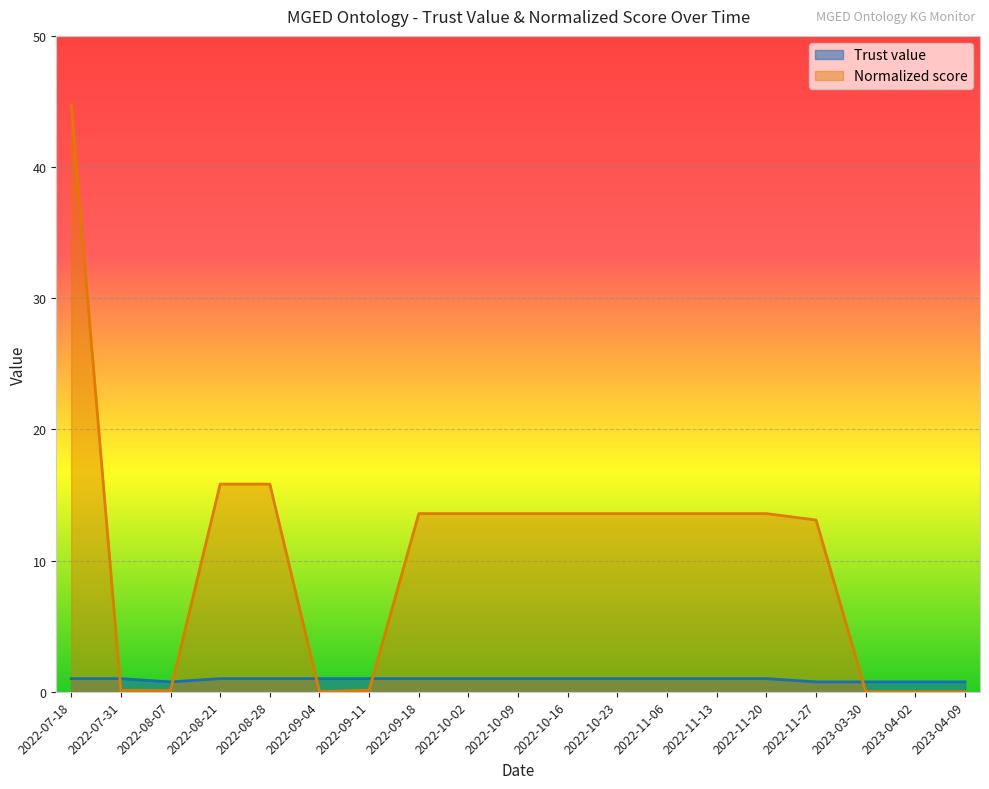

Which series has the largest total across all categories?

Normalized score